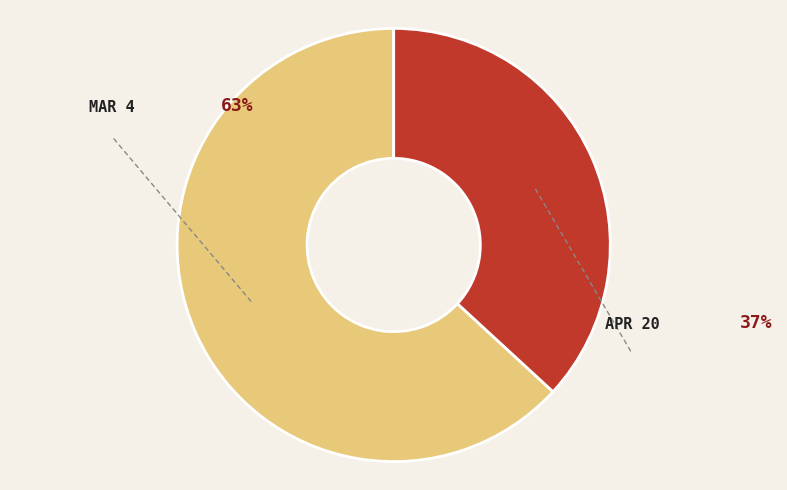

Is there a majority slice in this chart?

Yes